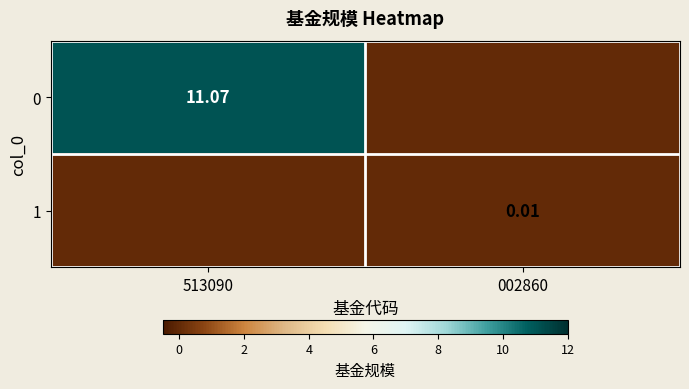

Which category has the highest value in the 1 series?

002860